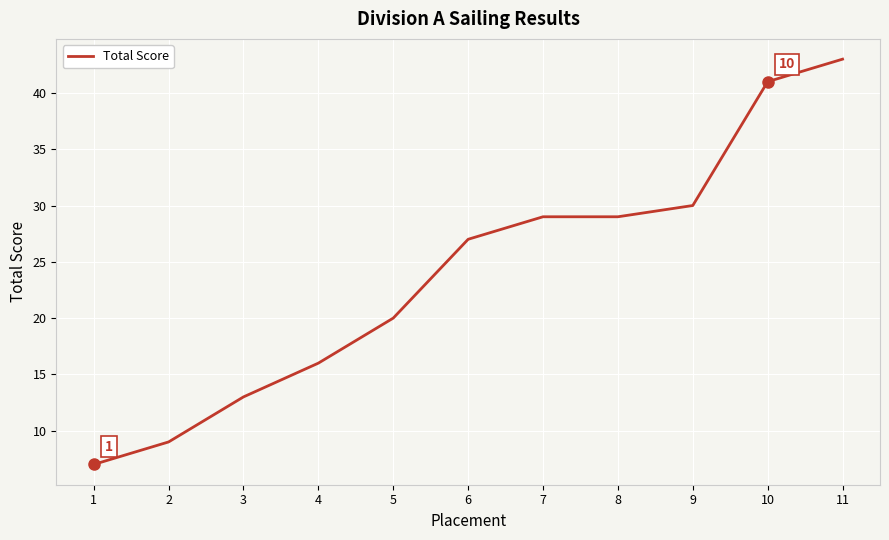

Count the number of data series in this chart.

1